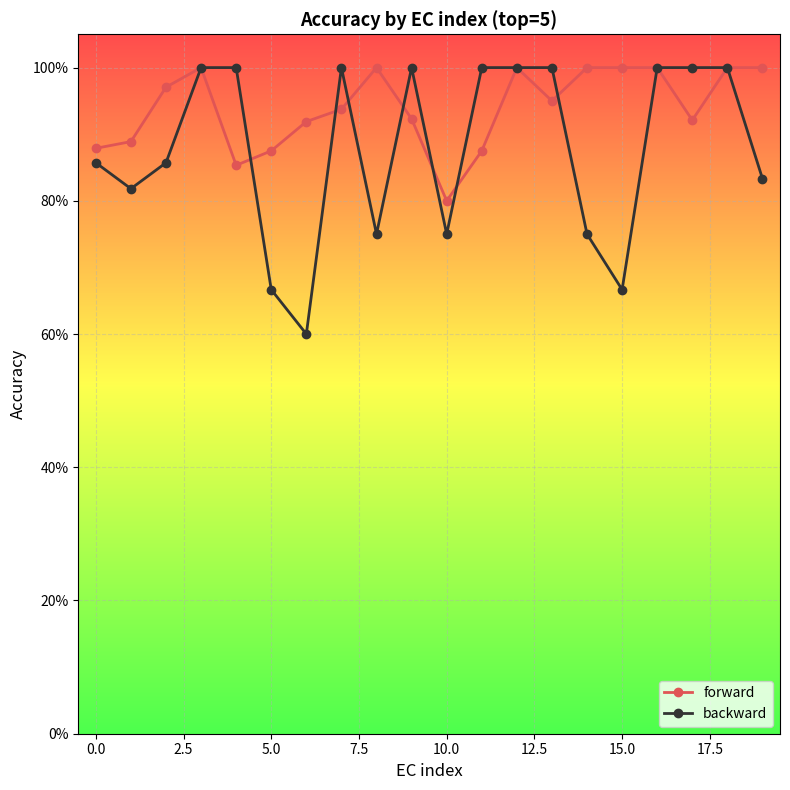

What are all the series names shown in the legend?

forward, backward